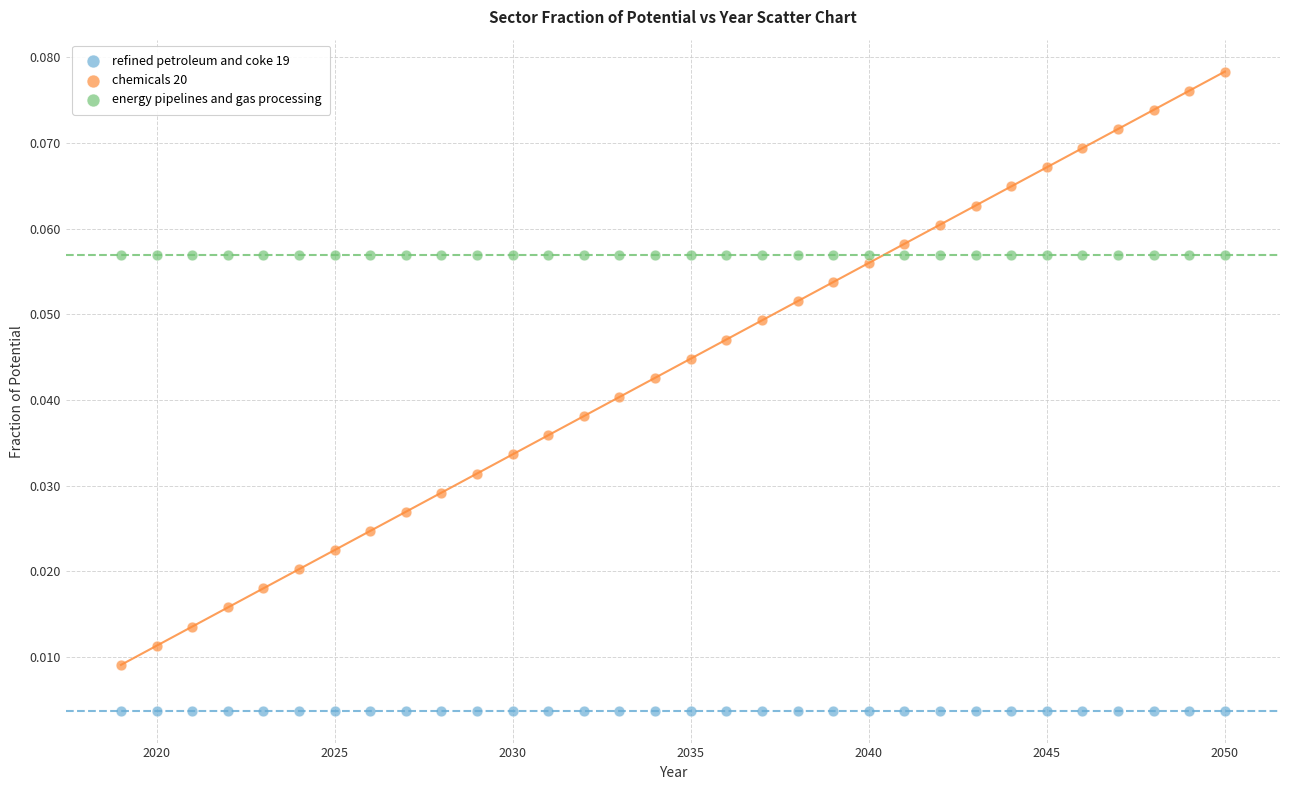

Which series reaches the maximum Y coordinate?

chemicals 20